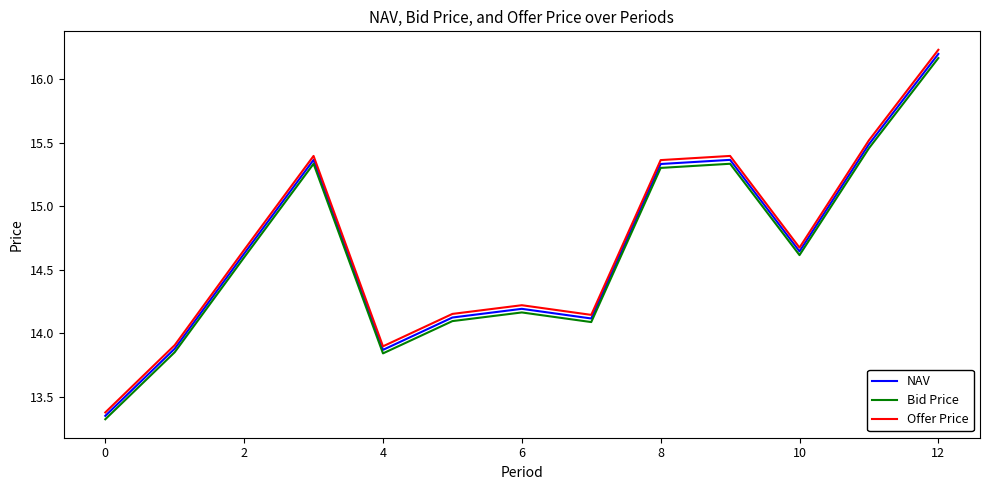

Which series has the largest range (max minus min)?

Offer Price